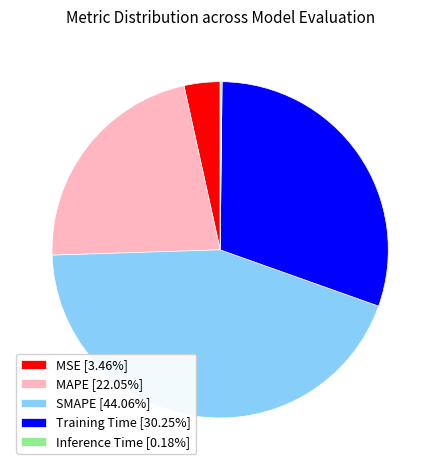

Does MAPE [22.05%] represent more than half of the total?

No